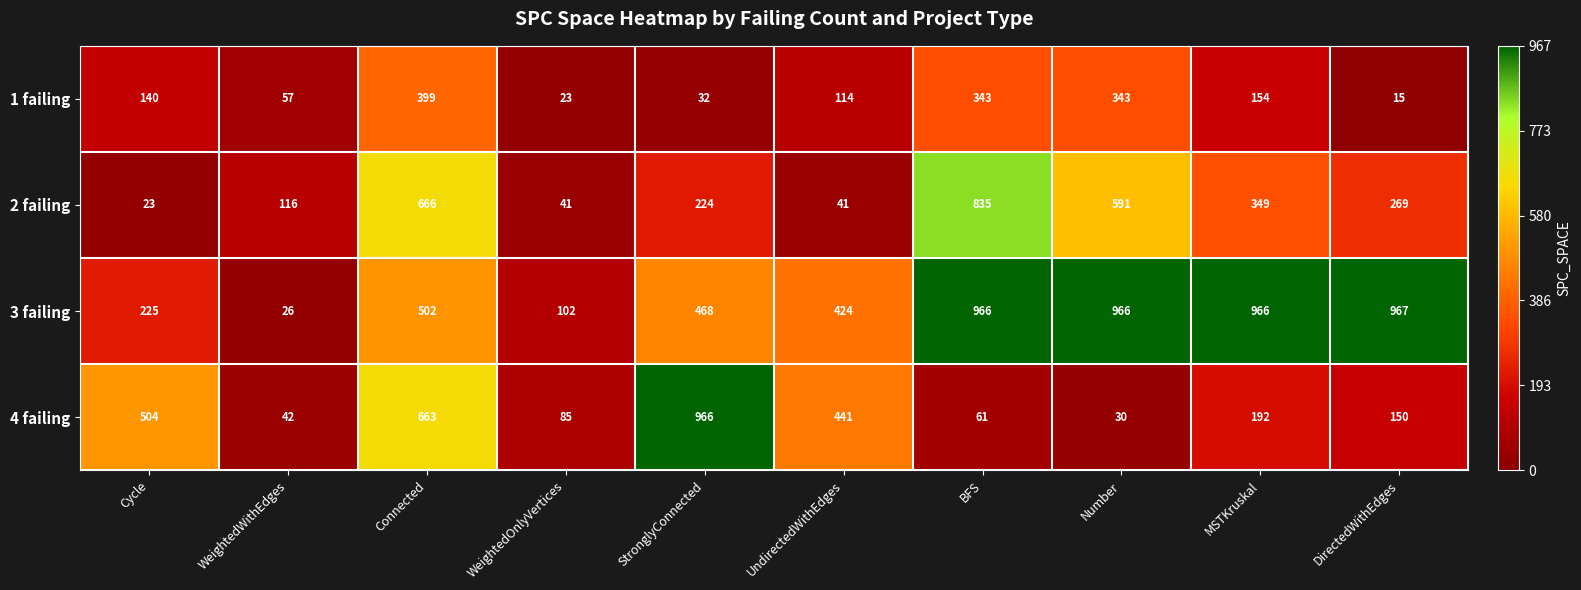

True or false: 3 failing has a value of 59 at WeightedOnlyVertices.

False